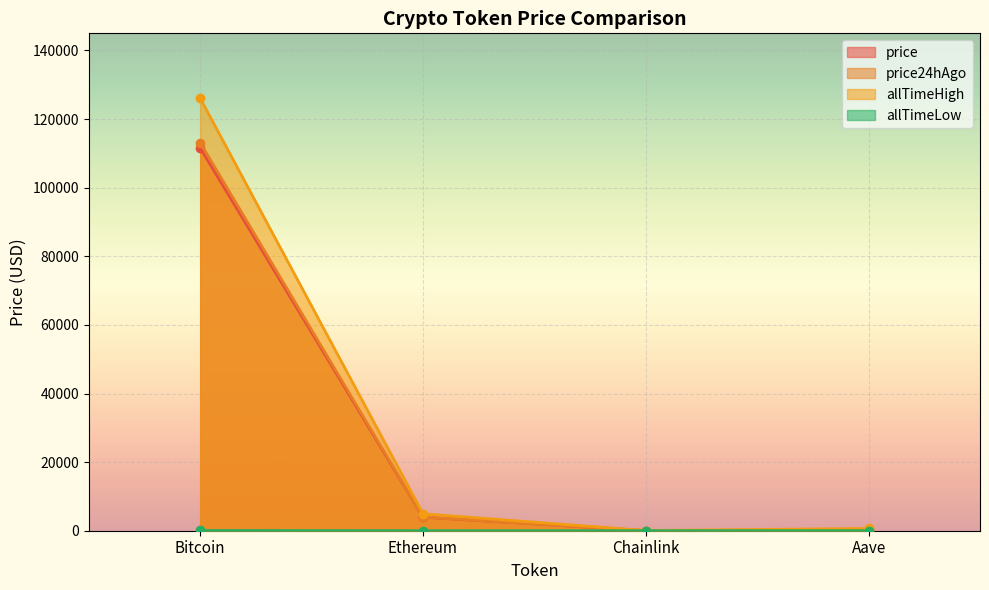

How many lines are shown in the chart?

4